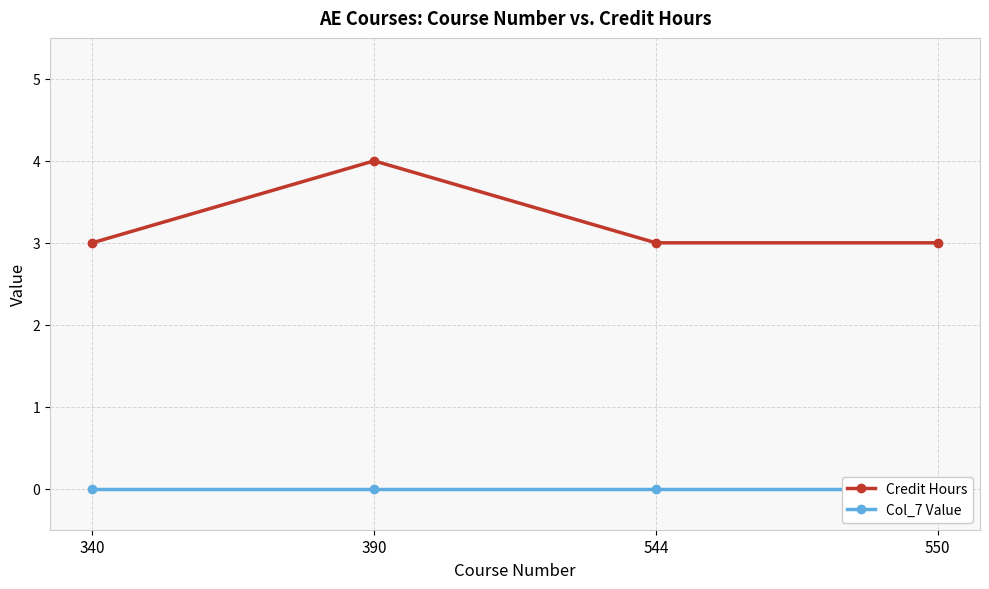

True or false: Credit Hours and Col_7 Value intersect in this chart.

False